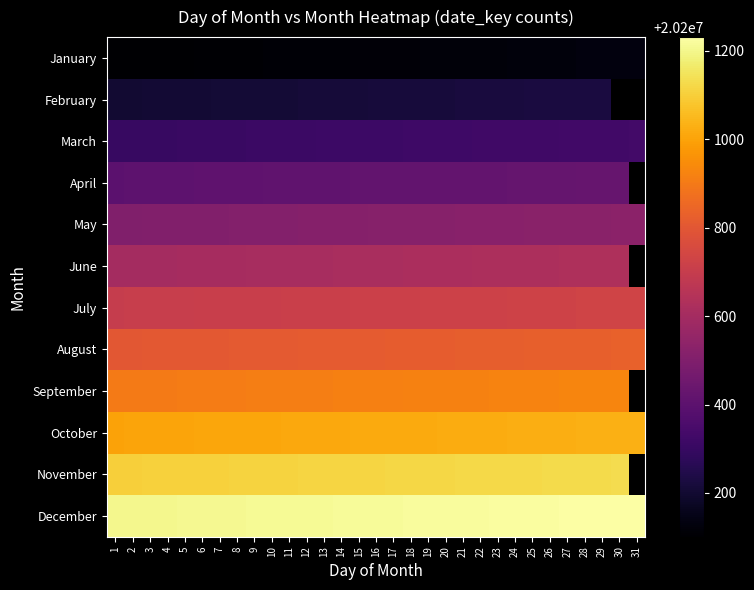

At which category is the sum across all series the highest?

29